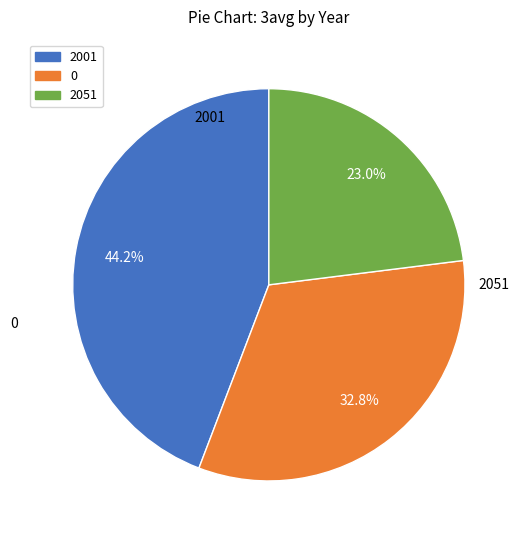

Is it true that 2001 is 31% of the pie?

False